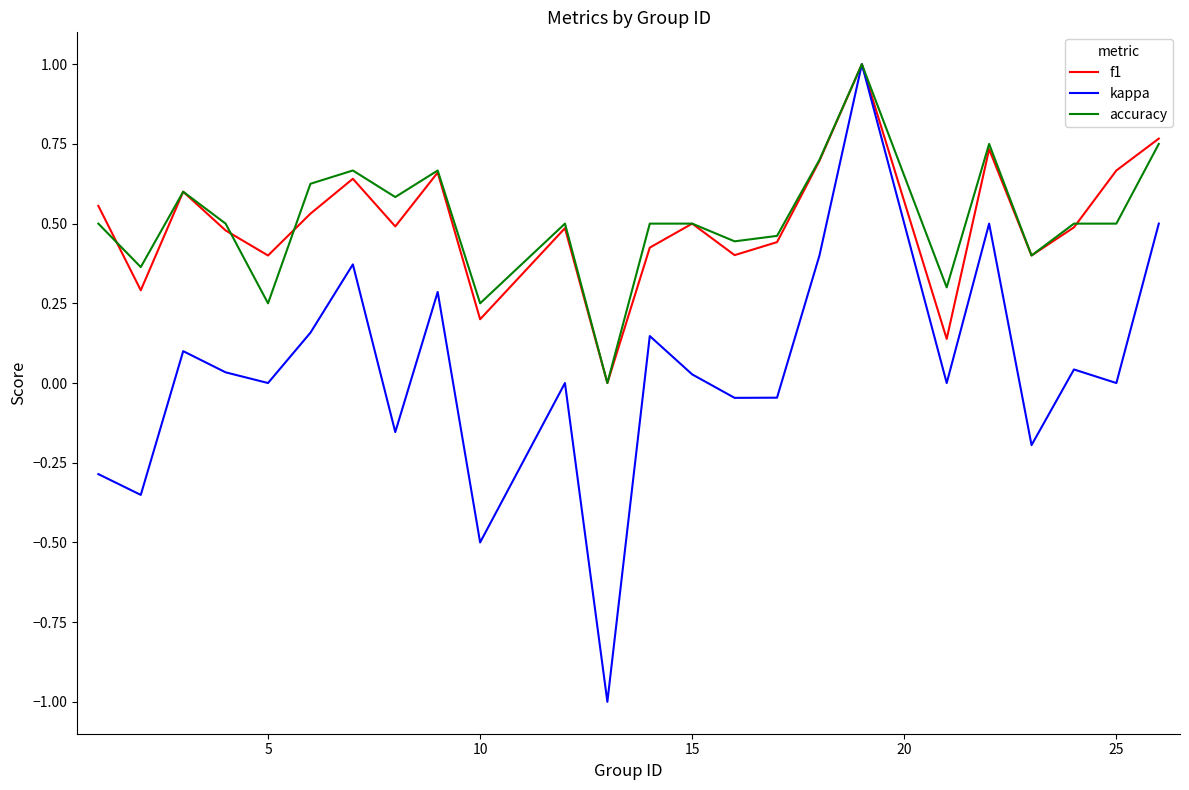

What is the minimum value shown in the chart?

-1.0